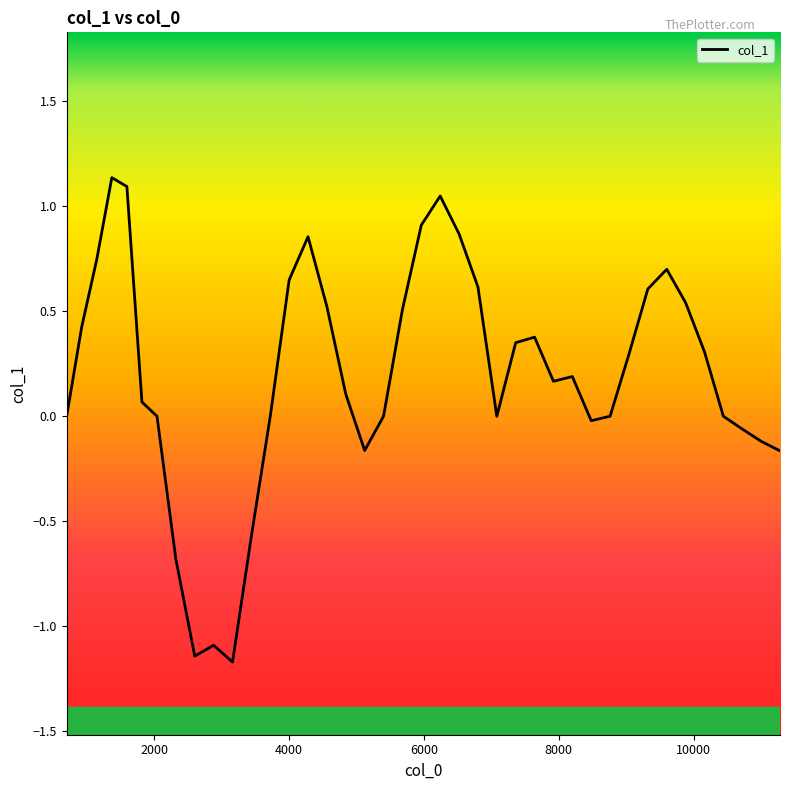

What is the smallest value displayed?

-1.2